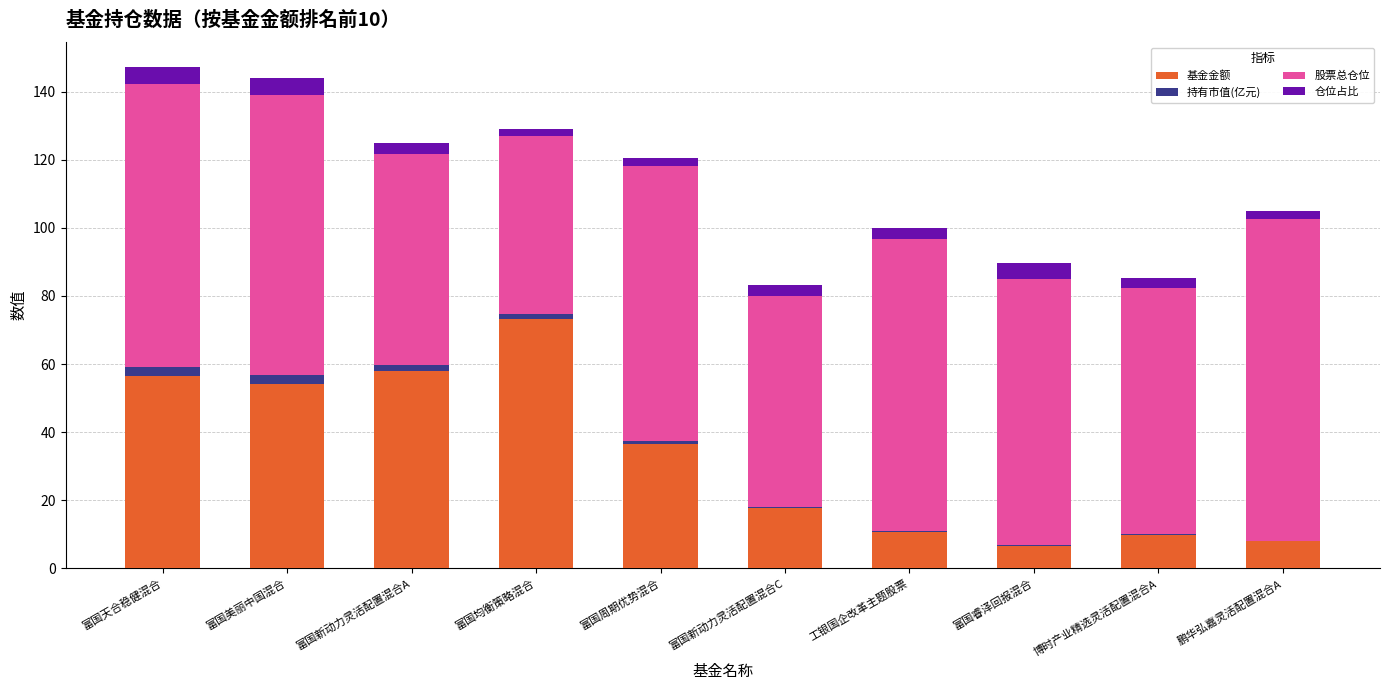

The value of 基金金额 at 博时产业精选灵活配置混合A is 9.8. True or false?

True